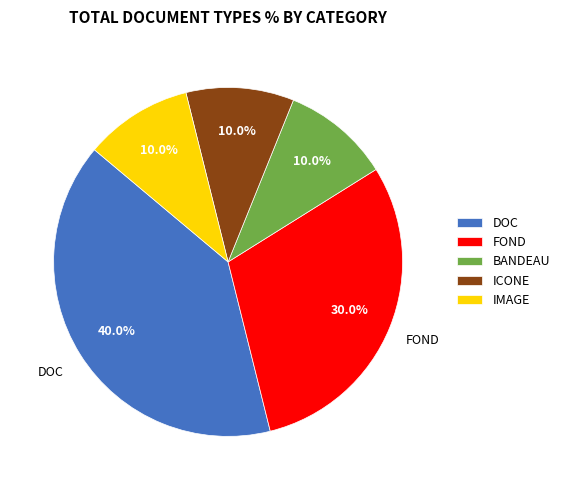

Is there a majority slice in this chart?

No